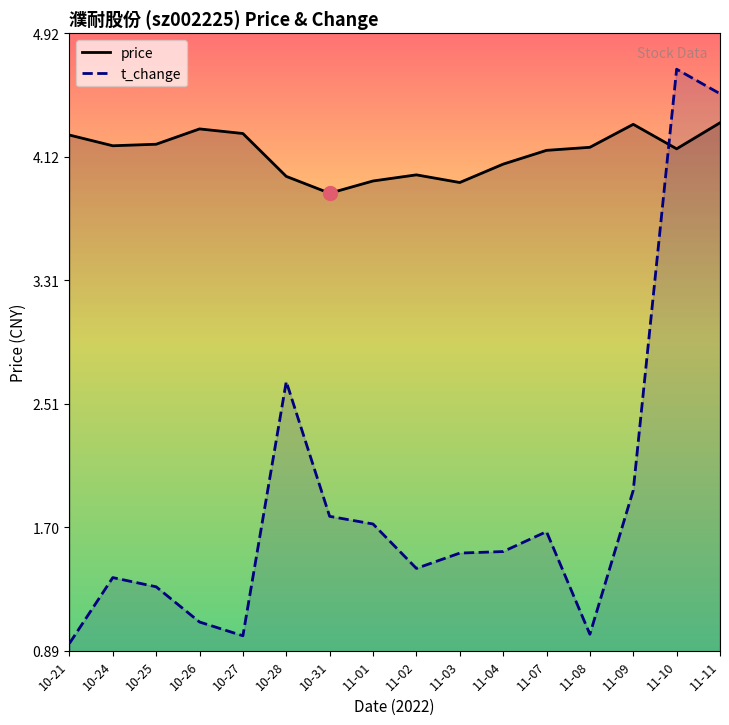

Where is price nearest to the value 4?

11-02